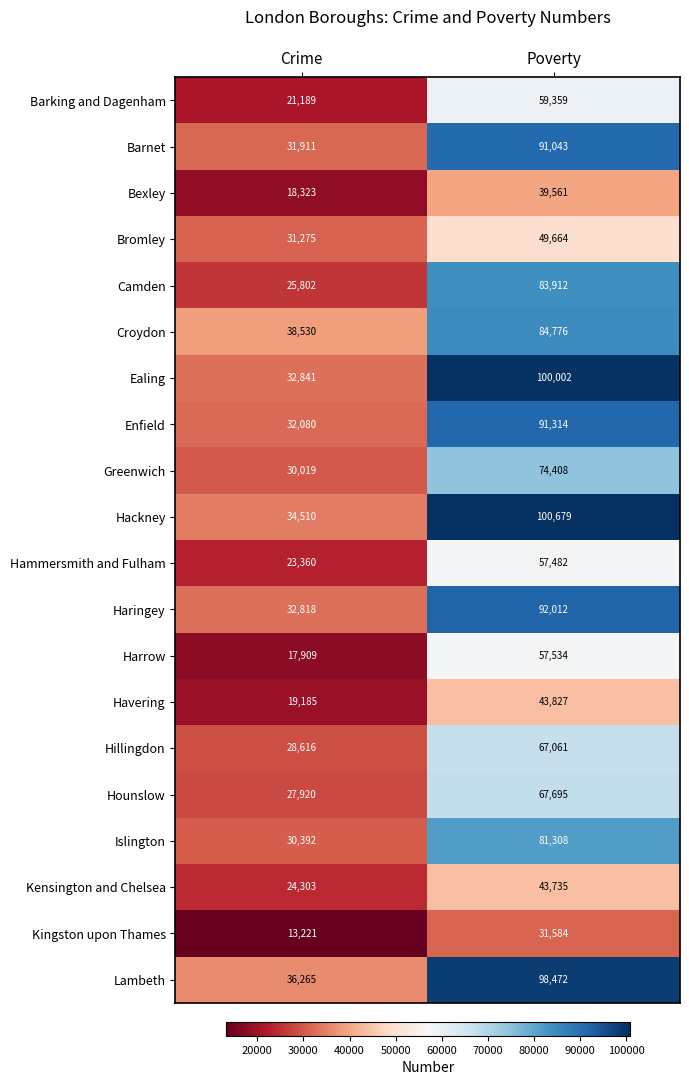

At which label is Enfield closest to 61697?

Crime